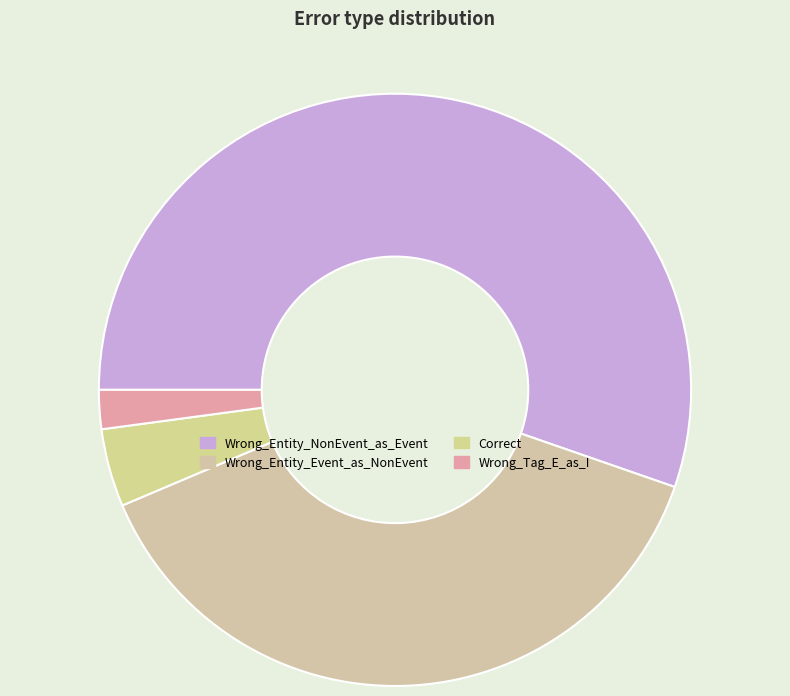

To the nearest percent, what is the difference between the largest and smallest slice percentages?

53%